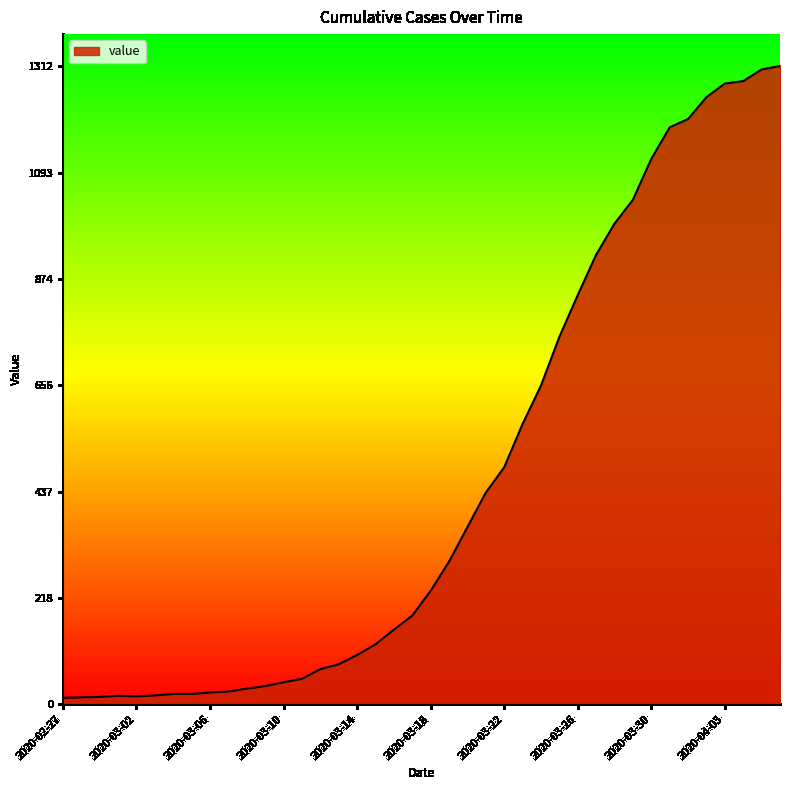

What is the greatest value displayed?

1312